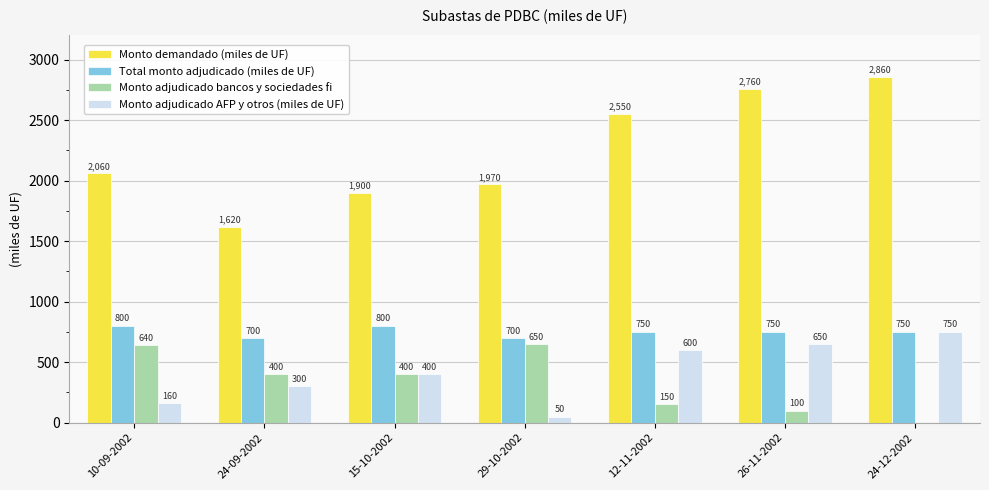

What is the sum of all Total monto adjudicado (miles de UF) values?

5250